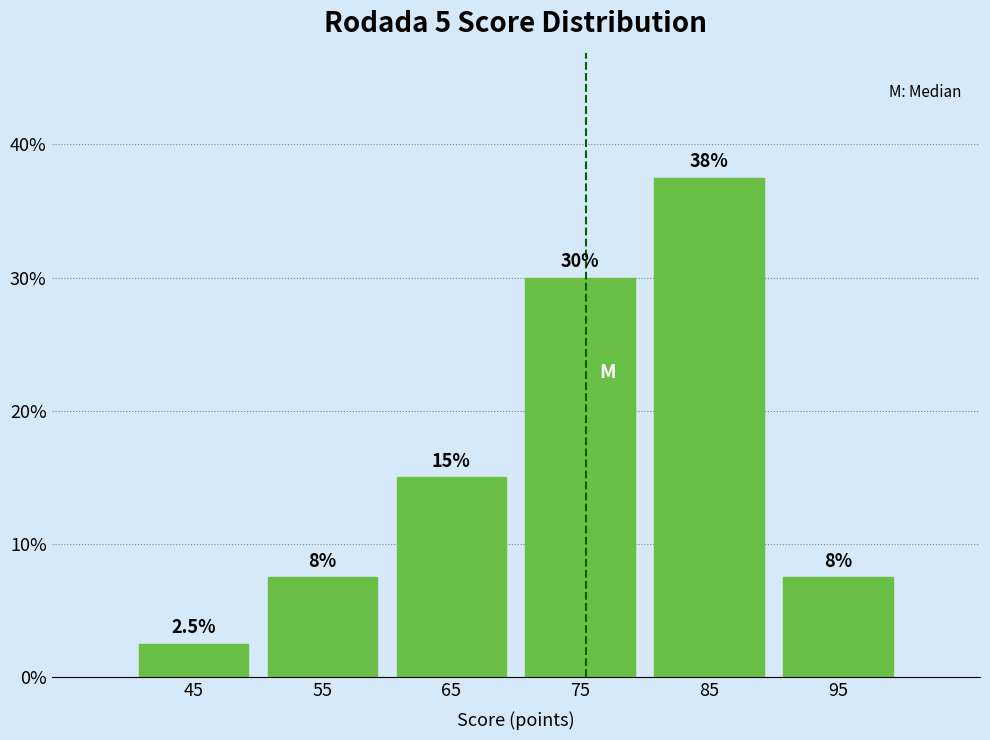

Which range on the x-axis has the tallest bar?

80 to 90